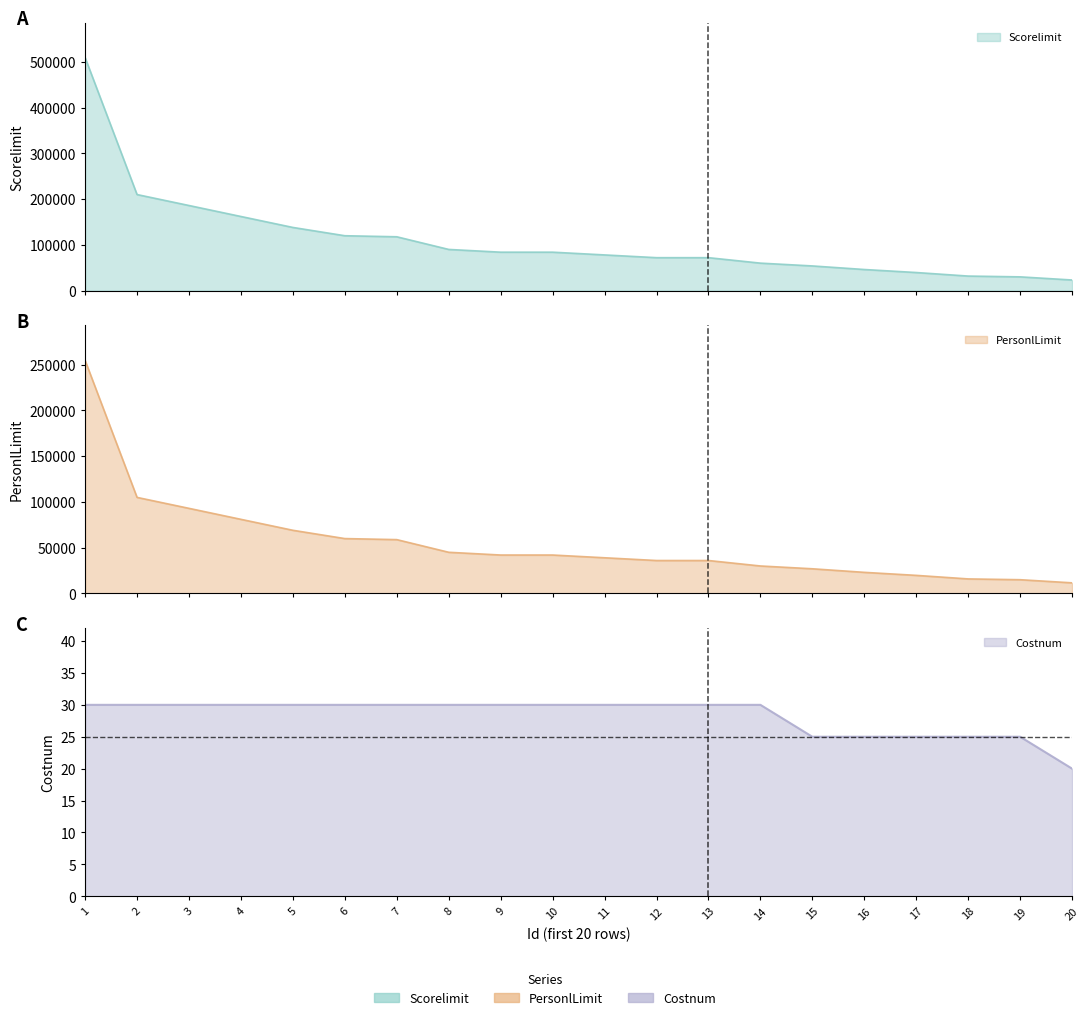

True or false: Scorelimit has a value of 31740 at 18.

True